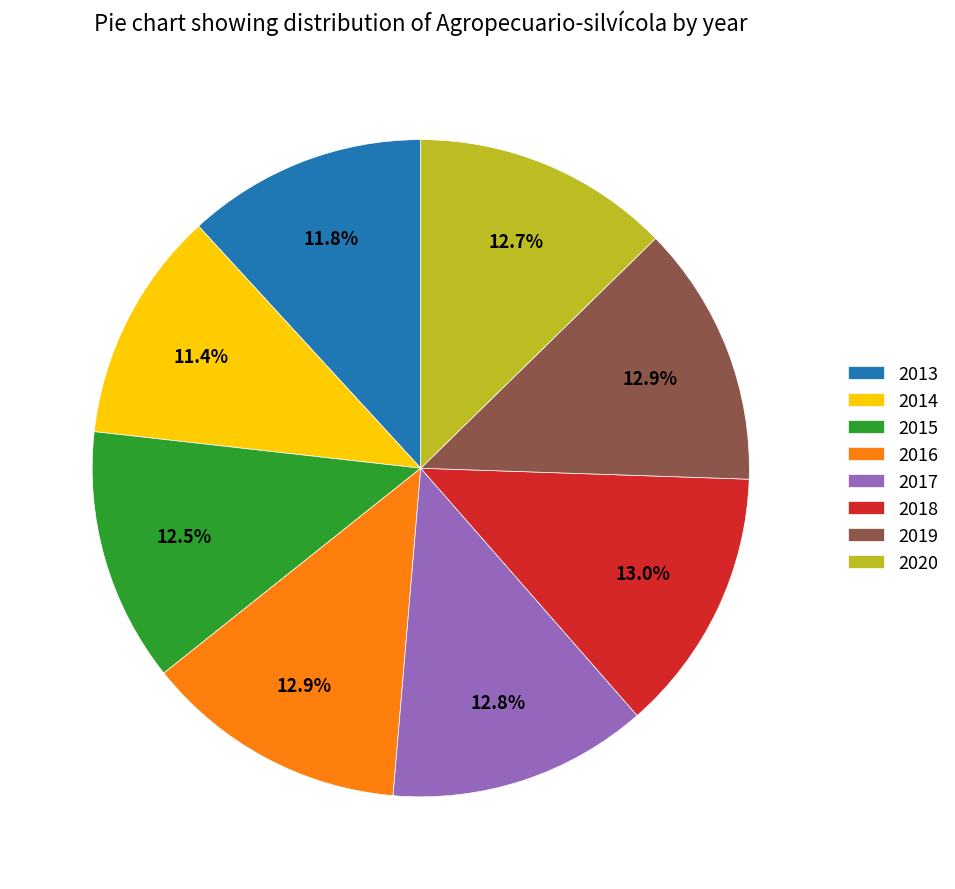

Is the sum of 2014 and 2017 greater than half?

No